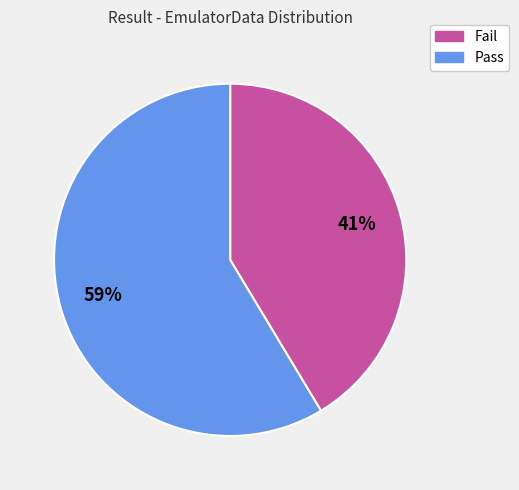

Which has a higher value, Fail or Pass?

Pass